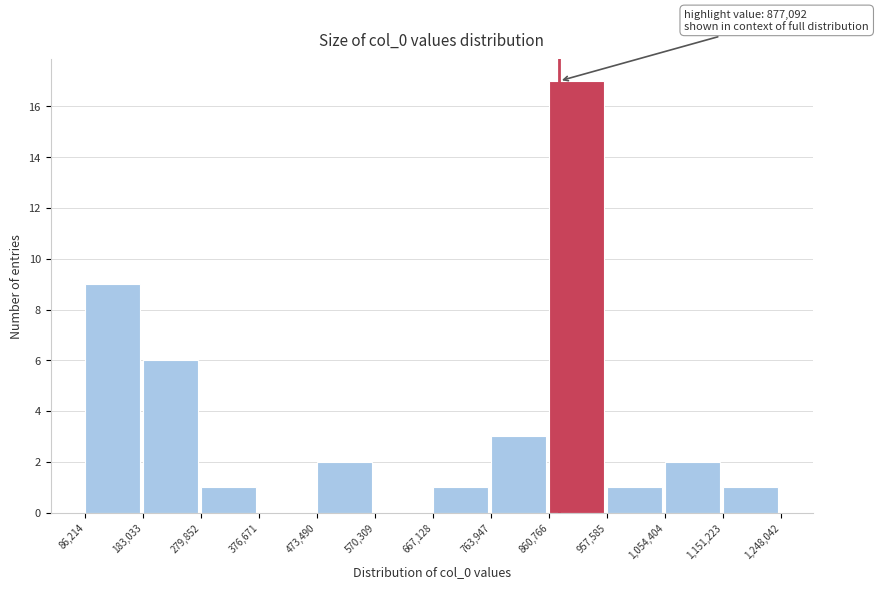

Over which range of the x-axis is the bar tallest?

860,766 to 957,585